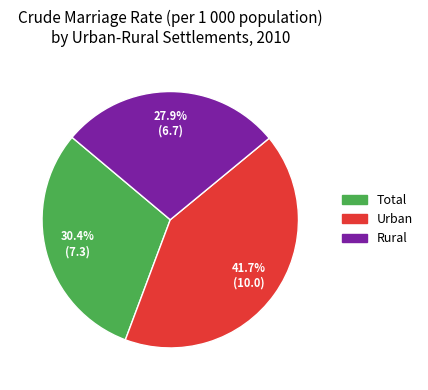

How many segments does this pie chart have?

3